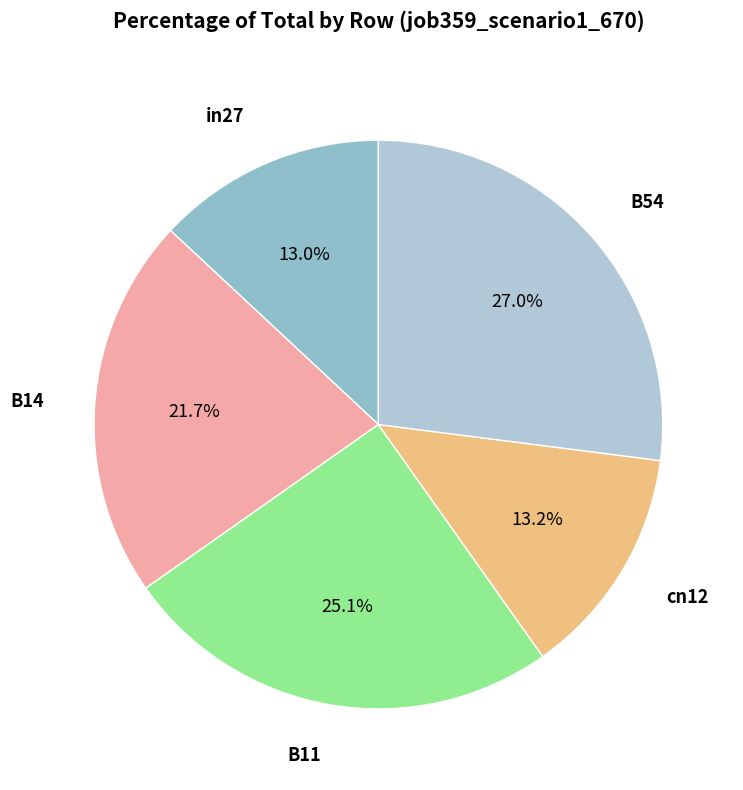

Is it true that B11 is 25% of the pie?

True